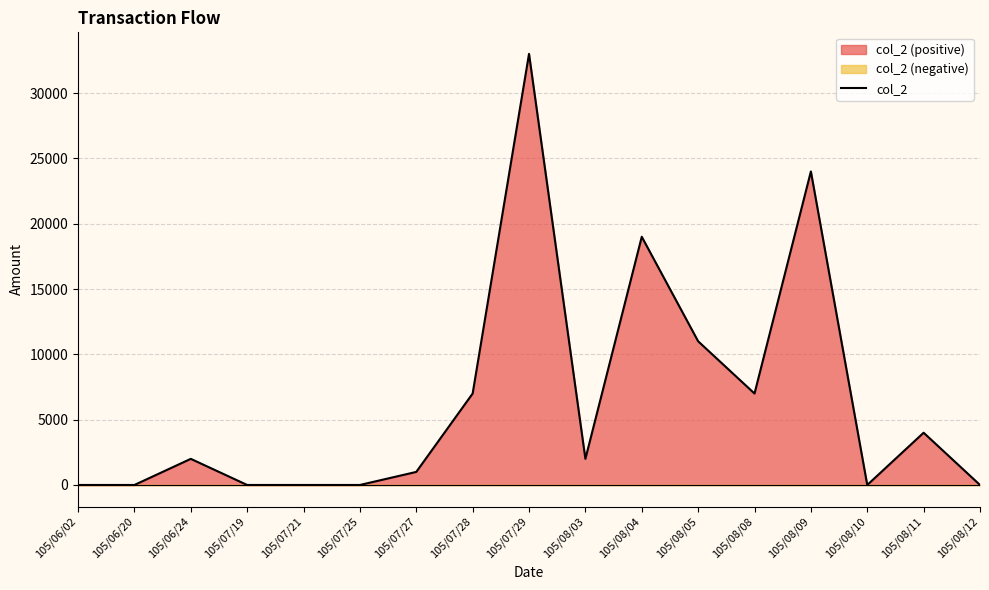

At which label is the value closest to 16500?

105/08/04